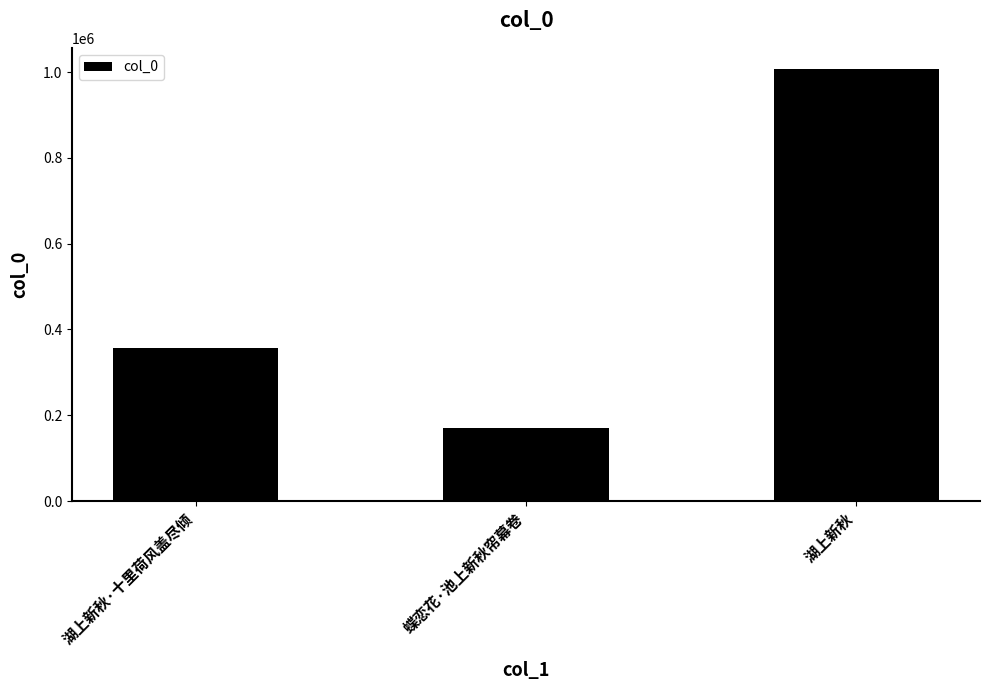

Reading left to right, extract all data points from this chart.

湖上新秋·十里荷风盖尽倾=356233	蝶恋花·池上新秋帘幕卷=171038	湖上新秋=1006047